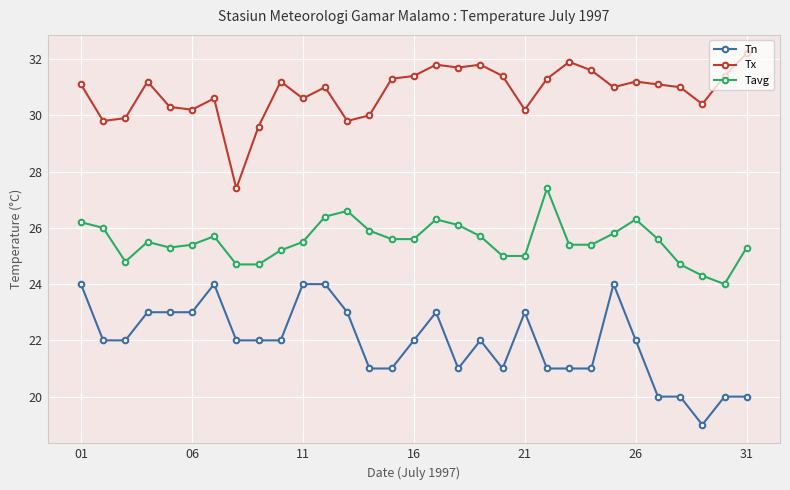

What is the value of the Tavg point at the 7th from the left?

25.7